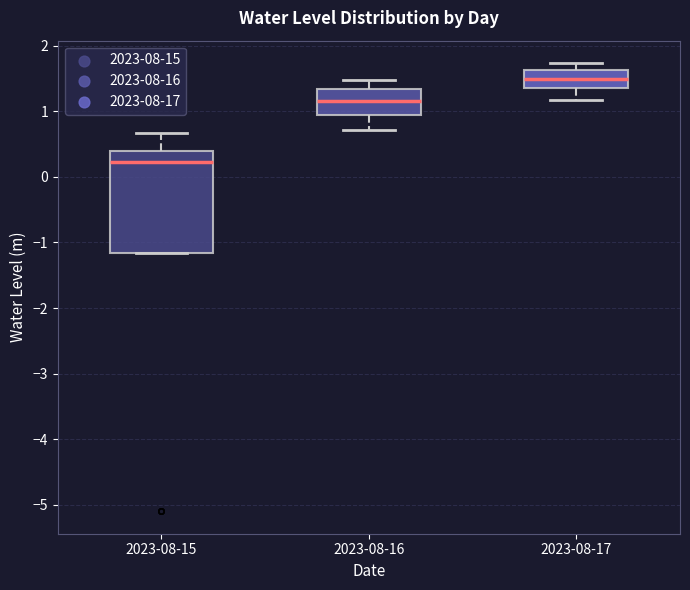

Where does the median line of the box for 2023-08-17 sit on the y-axis? The values are not printed on the chart, so give them approximately, as read against the axis.

1.5